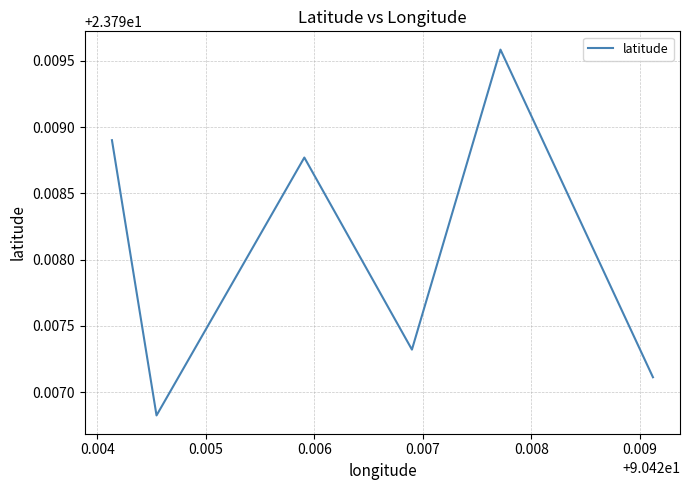

Count the values in the range 23 to 24.

6